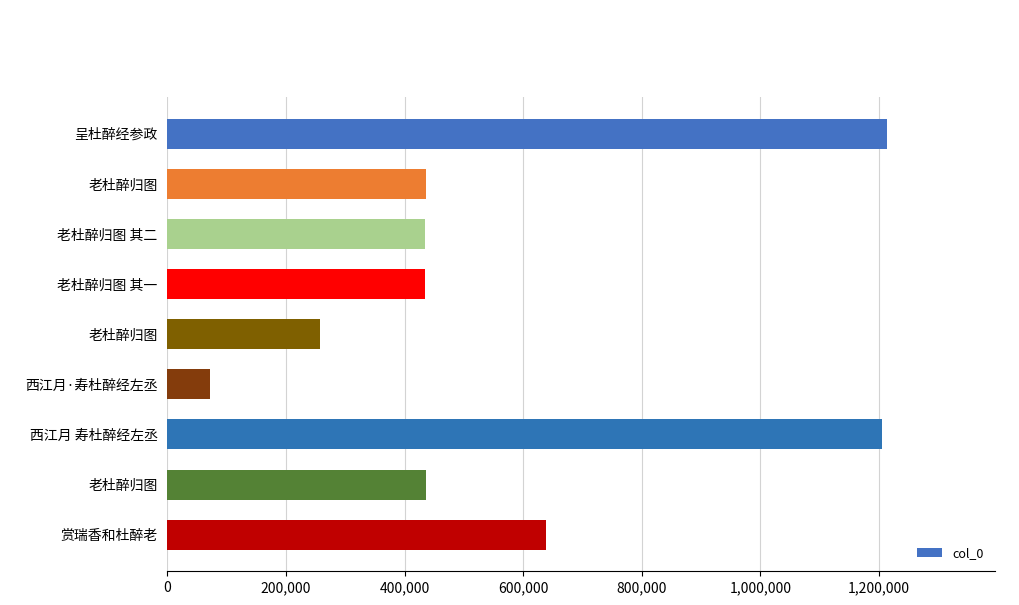

How many values are below 435496?

4